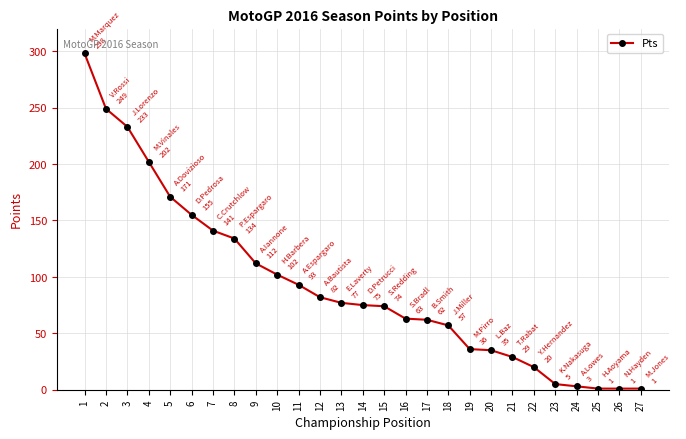

What is the sum of the values at 1 and 26?

299